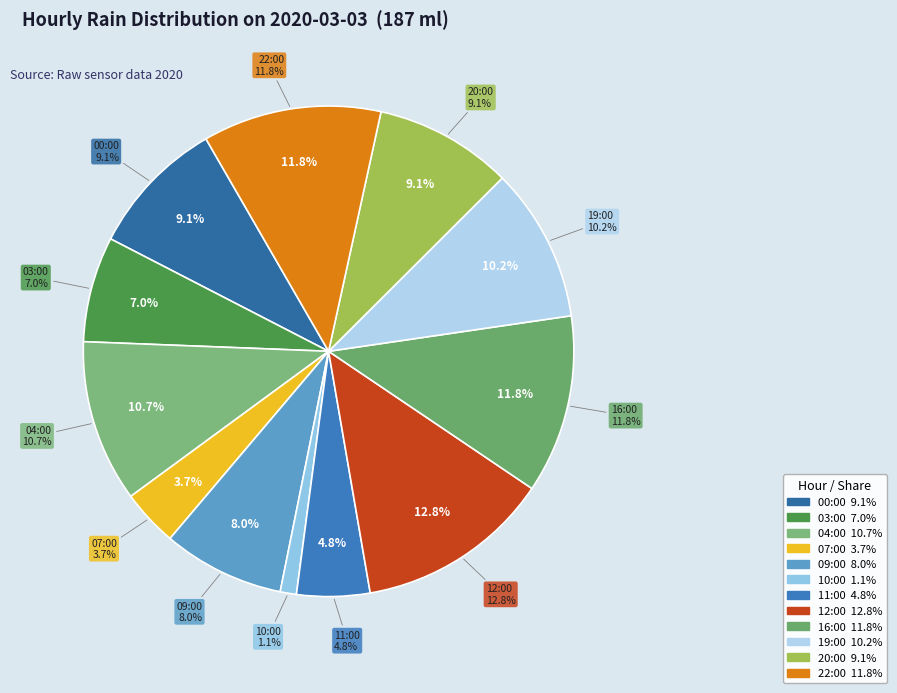

Count the number of slices in the pie.

12